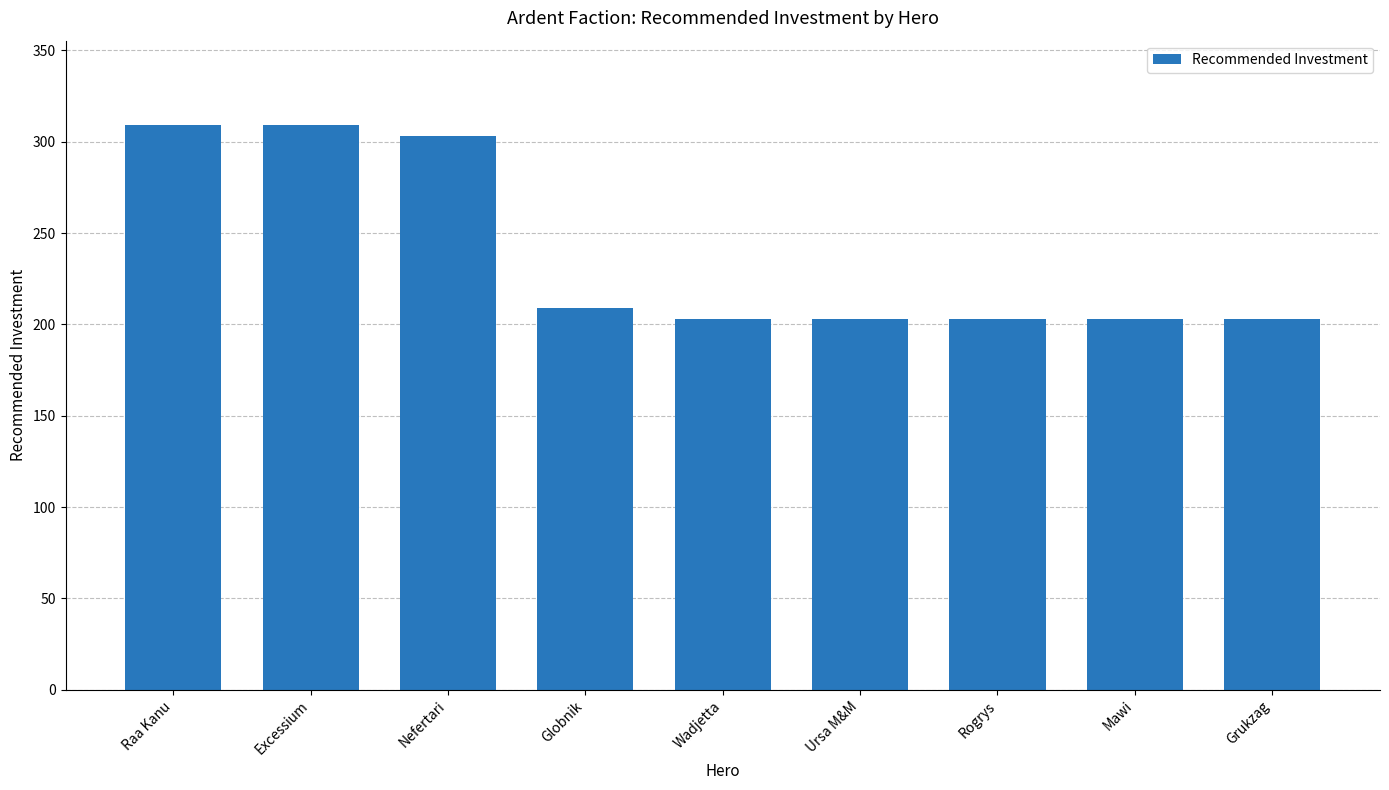

Reading left to right, what are all the values shown in this chart?

Raa Kanu=309	Excessium=309	Nefertari=303	Globnik=209	Wadjetta=203	Ursa M&M=203	Rogrys=203	Mawi=203	Grukzag=203